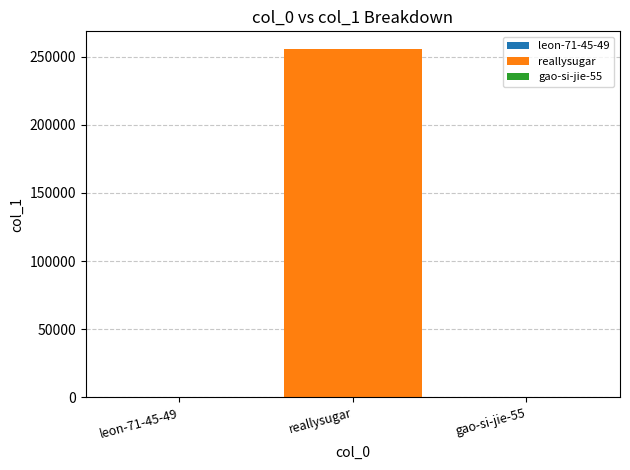

The value of reallysugar at reallysugar is 255768. True or false?

True